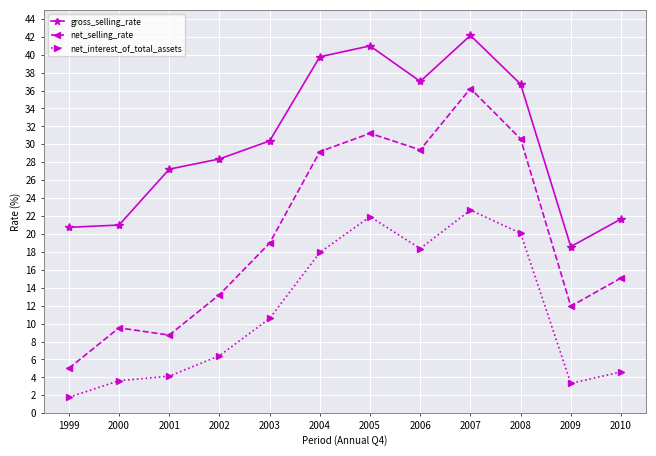

At which category does net_selling_rate reach its first local peak?

2000